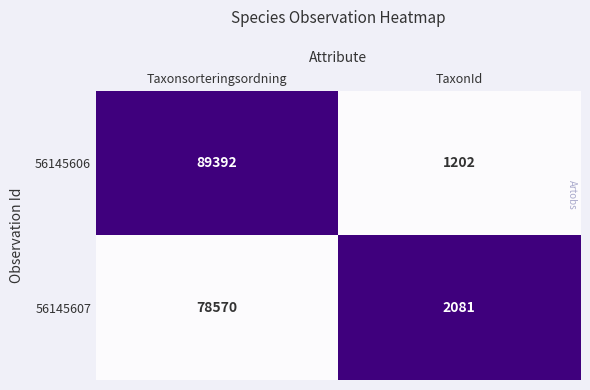

What is the difference between the maximum and minimum values in the 56145607 series?

76489